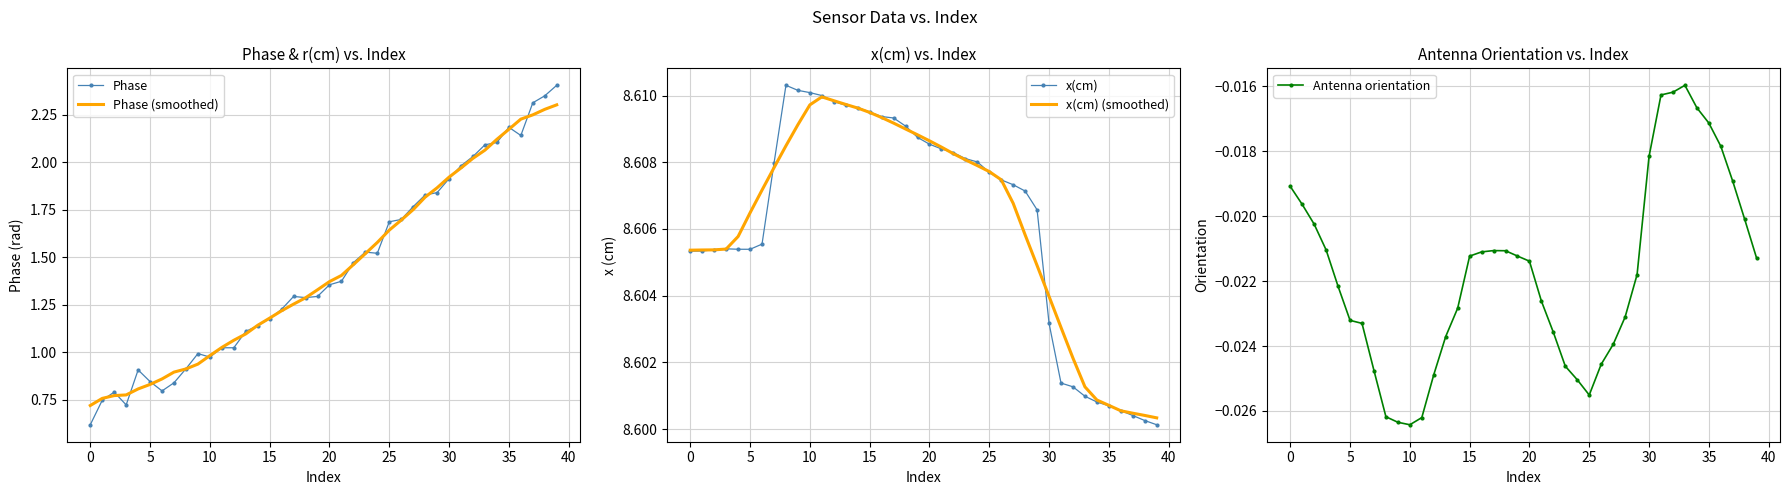

True or false: Phase (smoothed) has a value of 2.0 at 32.

True